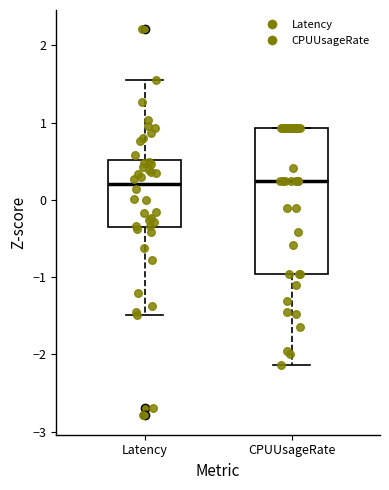

Reading left to right, read every box against the y-axis: the position of its median line, the range the box covers, and the ends of its whiskers. The values are not printed on the chart, so give them approximately, as read against the axis.

Latency: median 0.2, box -0.4 to 0.5, whiskers -1.5 to 1.5
CPUUsageRate: median 0.2, box -1.0 to 0.9, whiskers -2.1 to 0.9